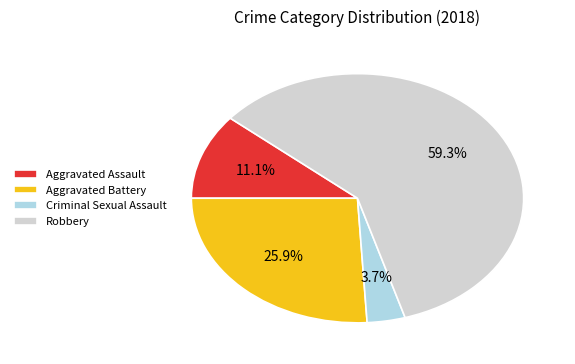

To the nearest percent, what percentage of the pie is Robbery?

59%